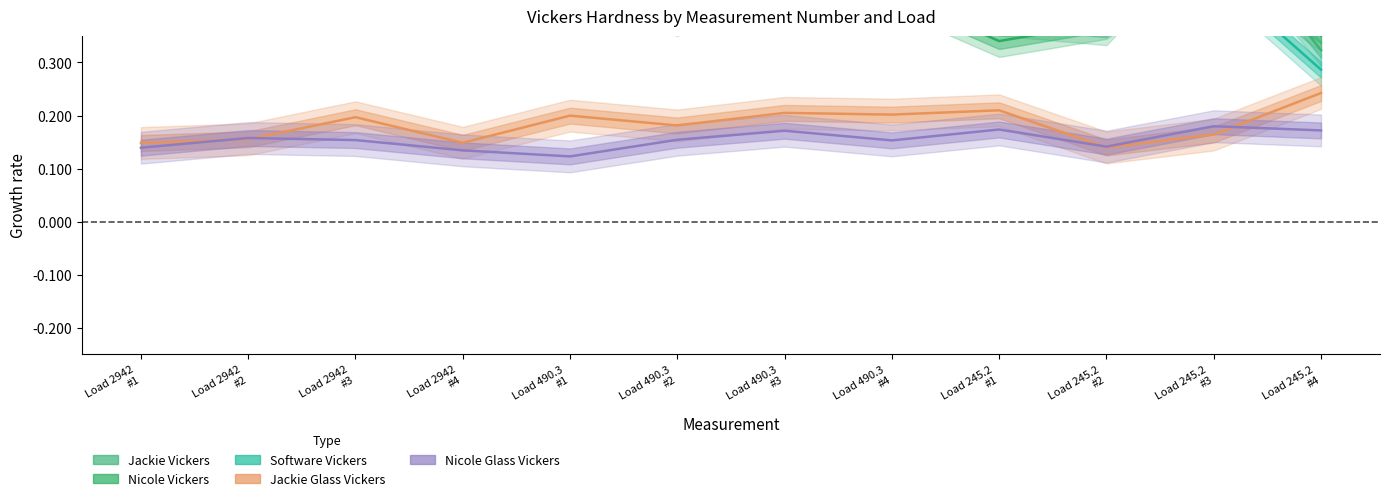

Reading left to right, extract all data points from this chart.

Jackie Vickers: 0.4	0.5	0.5	0.5	0.5	0.5	0.5	0.5	0.4	0.4	0.6	0.3
Nicole Vickers: 0.4	0.5	0.5	0.5	0.4	0.4	0.5	0.4	0.3	0.4	0.5	0.4
Software Vickers: 0.5	0.5	0.5	0.5	0.6	0.5	0.6	0.6	0.5	0.5	0.5	0.3
Jackie Glass Vickers: 0.1	0.2	0.2	0.1	0.2	0.2	0.2	0.2	0.2	0.1	0.2	0.2
Nicole Glass Vickers: 0.1	0.2	0.2	0.1	0.1	0.2	0.2	0.2	0.2	0.1	0.2	0.2